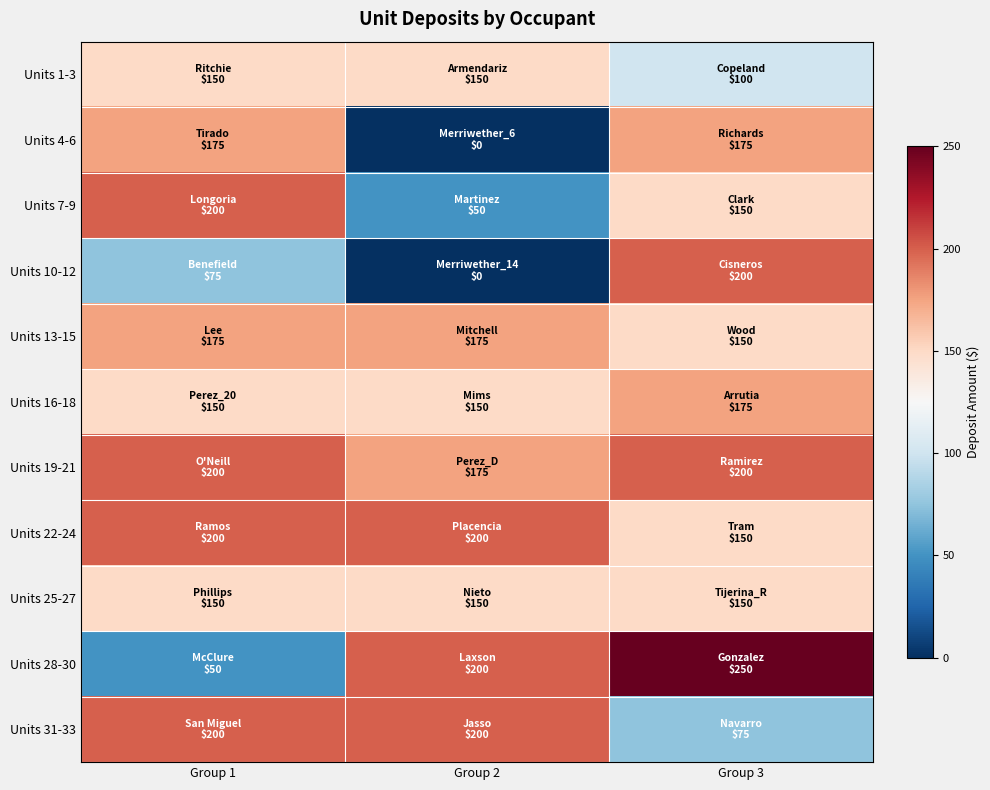

Reading left to right, what are all the values shown in this chart?

Units 1-3: Group 1=150	Group 2=150	Group 3=100
Units 4-6: Group 1=175	Group 2=0	Group 3=175
Units 7-9: Group 1=200	Group 2=50	Group 3=150
Units 10-12: Group 1=75	Group 2=0	Group 3=200
Units 13-15: Group 1=175	Group 2=175	Group 3=150
Units 16-18: Group 1=150	Group 2=150	Group 3=175
Units 19-21: Group 1=200	Group 2=175	Group 3=200
Units 22-24: Group 1=200	Group 2=200	Group 3=150
Units 25-27: Group 1=150	Group 2=150	Group 3=150
Units 28-30: Group 1=50	Group 2=200	Group 3=250
Units 31-33: Group 1=200	Group 2=200	Group 3=75